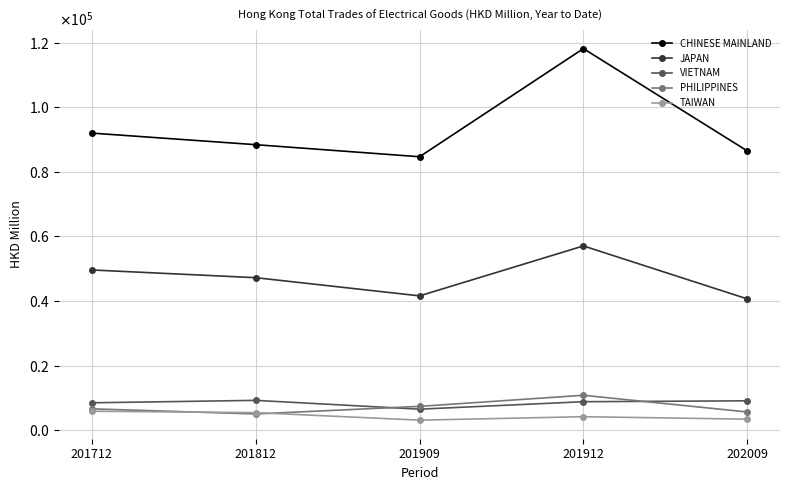

Rank the series by their maximum value, from highest to lowest.

CHINESE MAINLAND, JAPAN, PHILIPPINES, VIETNAM, TAIWAN